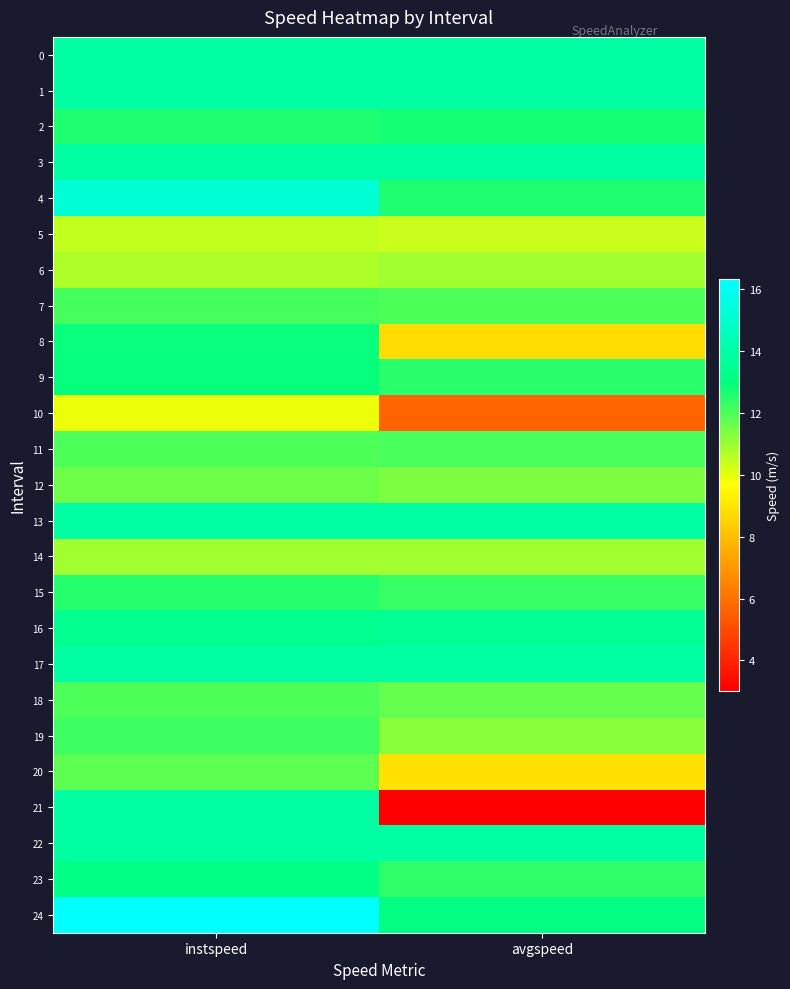

At how many categories does at least one series exceed 13?

2